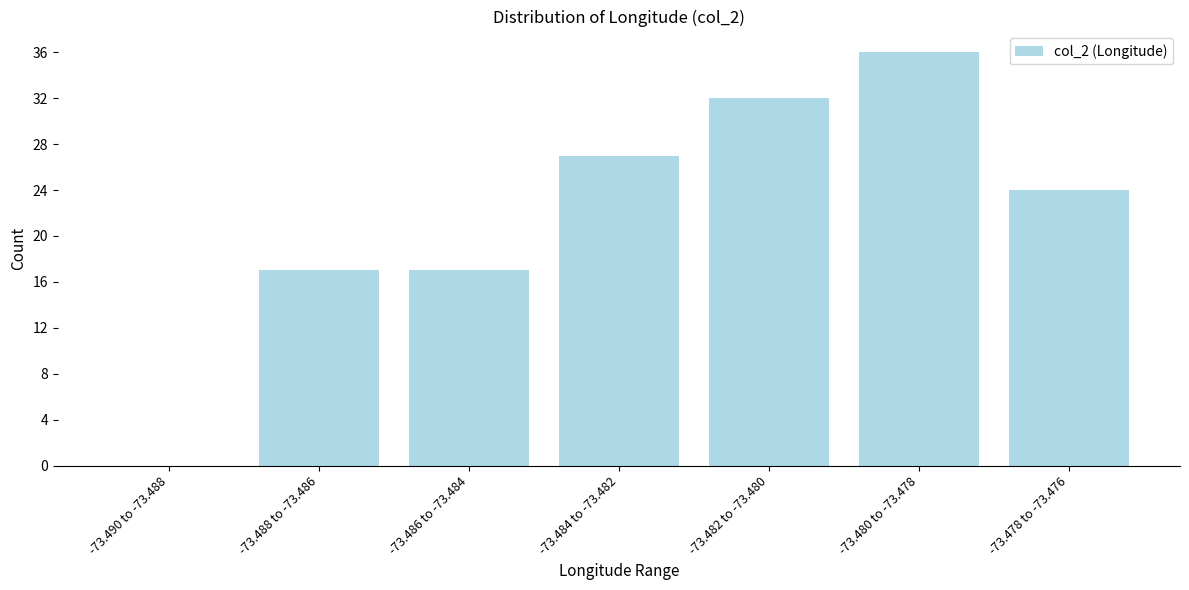

Reading left to right, transcribe all the data shown in this chart.

-73.490 to -73.488=0	-73.488 to -73.486=17	-73.486 to -73.484=17	-73.484 to -73.482=27	-73.482 to -73.480=32	-73.480 to -73.478=36	-73.478 to -73.476=24